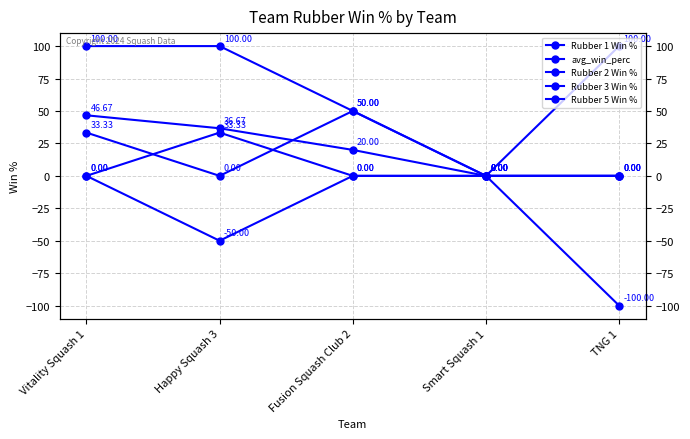

What is the maximum value shown in the chart?

100.0